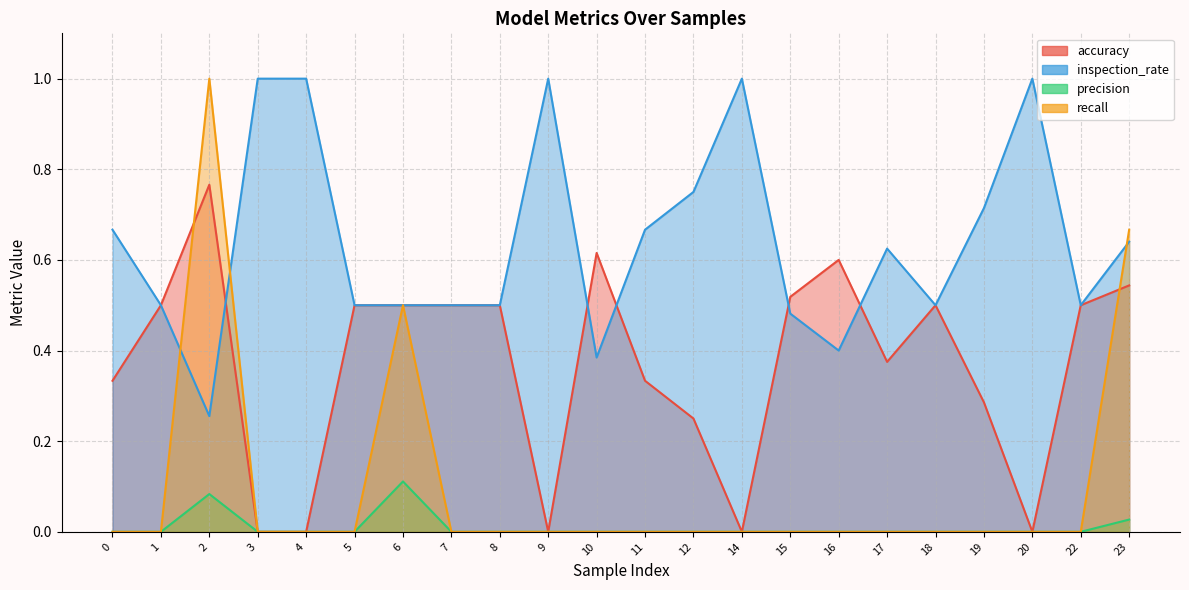

Reading left to right, transcribe all the data shown in this chart.

accuracy: 0=0.3	1=0.5	2=0.8	3=0.0	4=0.0	5=0.5	6=0.5	7=0.5	8=0.5	9=0.0	10=0.6	11=0.3	12=0.2	14=0.0	15=0.5	16=0.6	17=0.4	18=0.5	19=0.3	20=0.0	22=0.5	23=0.5
inspection_rate: 0=0.7	1=0.5	2=0.3	3=1.0	4=1.0	5=0.5	6=0.5	7=0.5	8=0.5	9=1.0	10=0.4	11=0.7	12=0.8	14=1.0	15=0.5	16=0.4	17=0.6	18=0.5	19=0.7	20=1.0	22=0.5	23=0.6
precision: 0=0.0	1=0.0	2=0.1	3=0.0	4=0.0	5=0.0	6=0.1	7=0.0	8=0.0	9=0.0	10=0.0	11=0.0	12=0.0	14=0.0	15=0.0	16=0.0	17=0.0	18=0.0	19=0.0	20=0.0	22=0.0	23=0.0
recall: 0=0.0	1=0.0	2=1.0	3=0.0	4=0.0	5=0.0	6=0.5	7=0.0	8=0.0	9=0.0	10=0.0	11=0.0	12=0.0	14=0.0	15=0.0	16=0.0	17=0.0	18=0.0	19=0.0	20=0.0	22=0.0	23=0.7